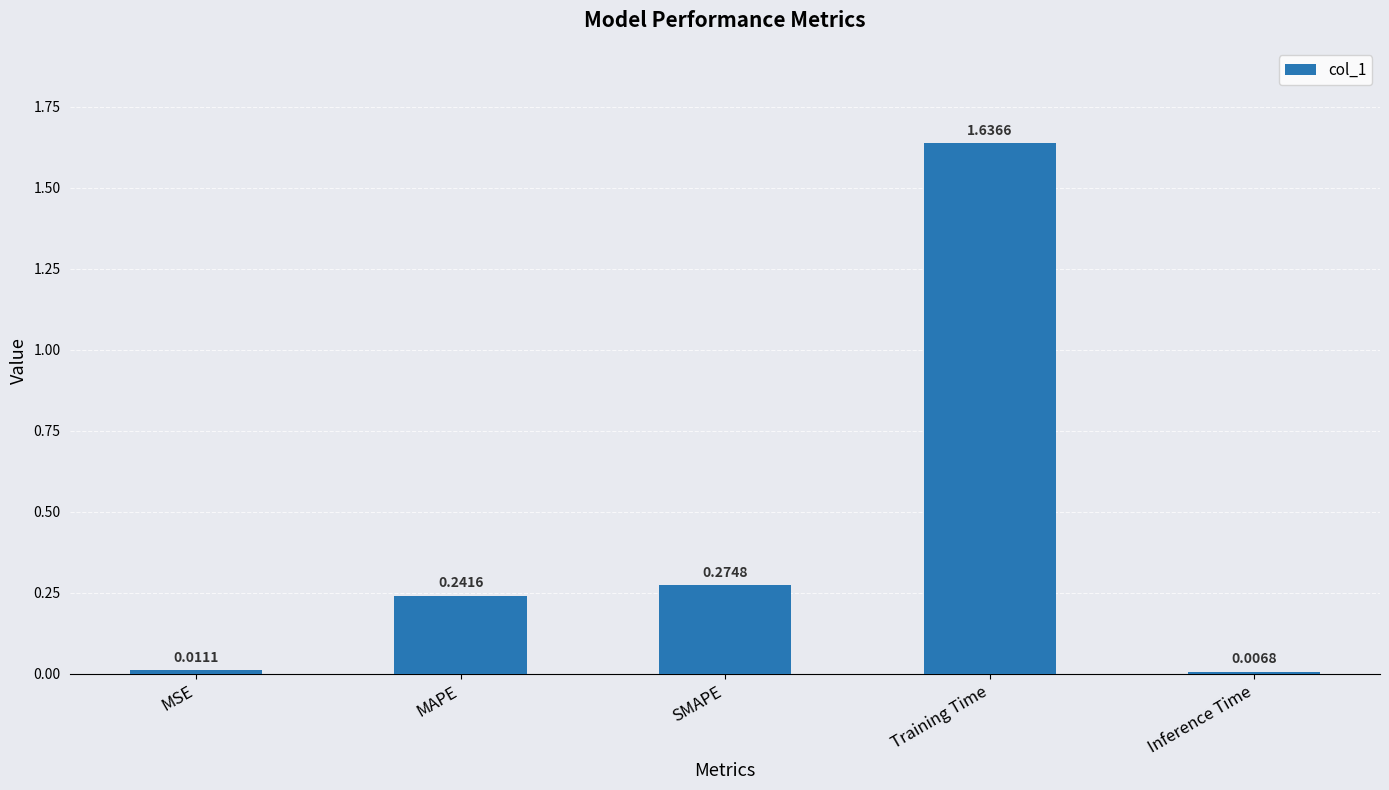

What is the sum of the values at Training Time and MAPE?

1.9